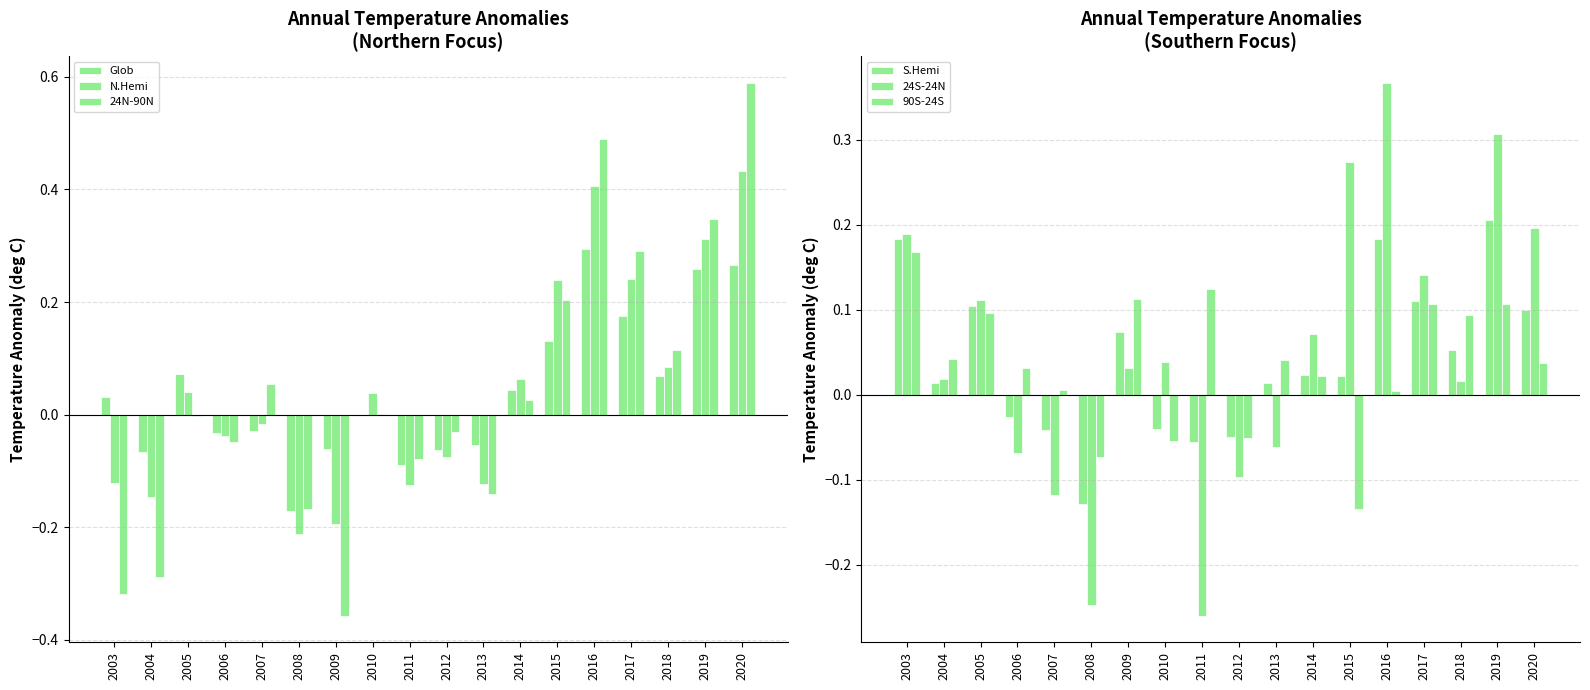

What is the difference between the maximum and minimum values in the N.Hemi series?

0.6